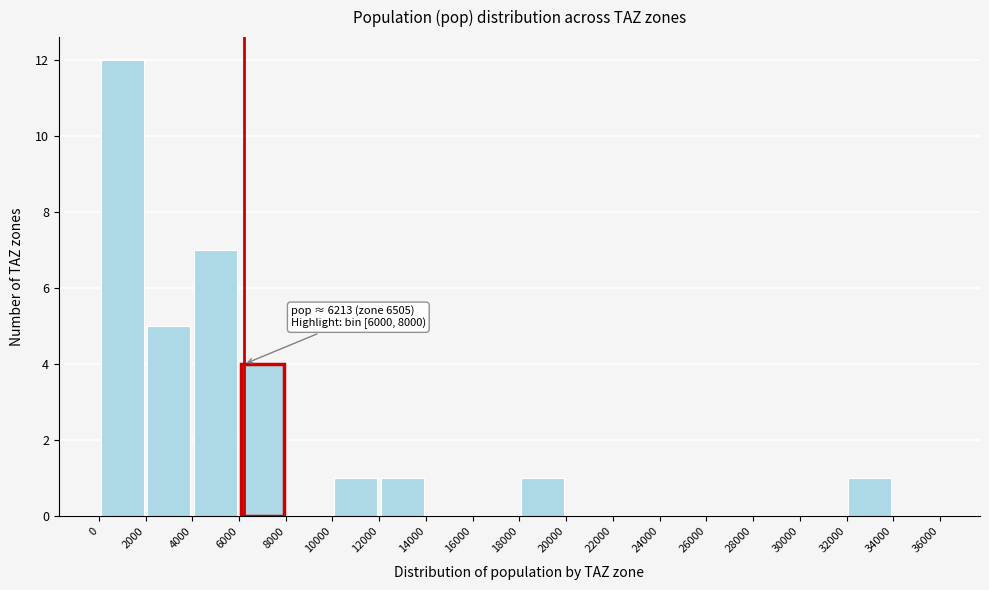

Which range on the x-axis has the tallest bar?

0 to 2000